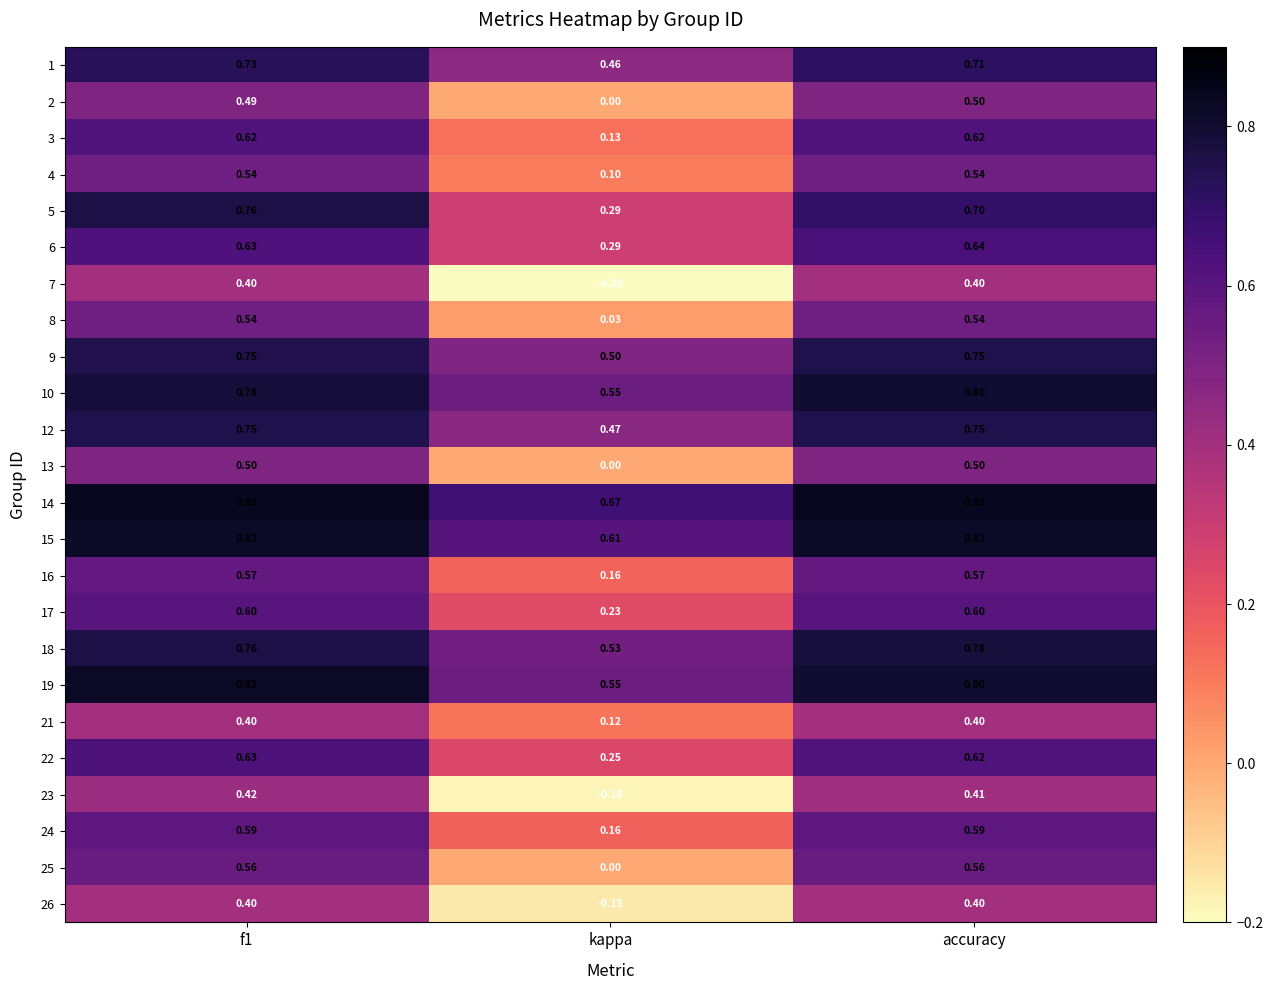

Is the value of 3 at kappa greater than the value of 13 at f1?

No